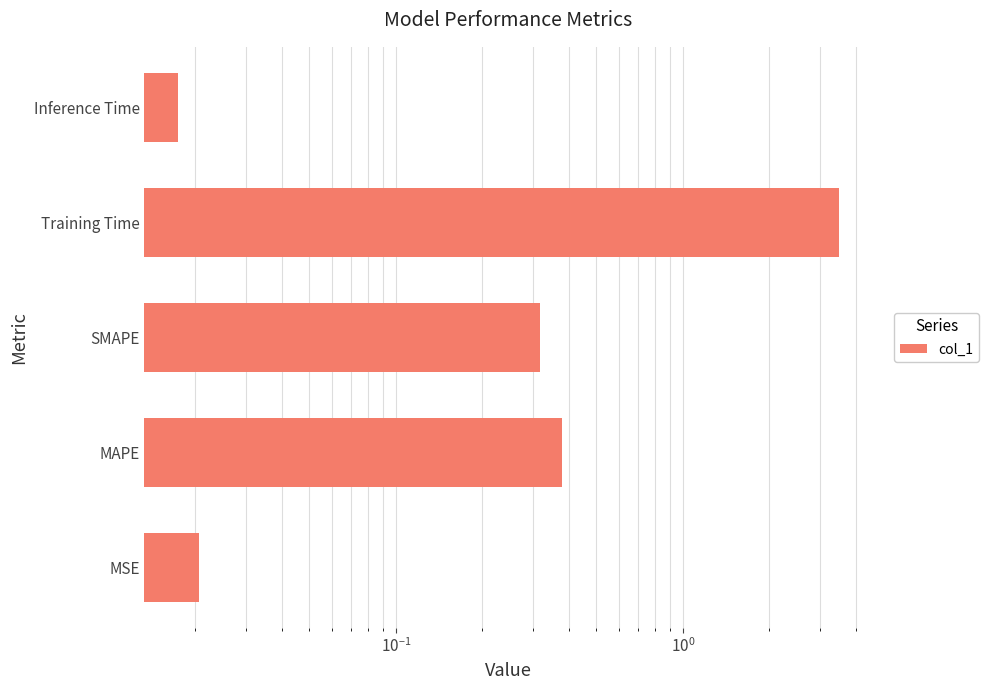

What is the maximum value shown in the chart?

3.5